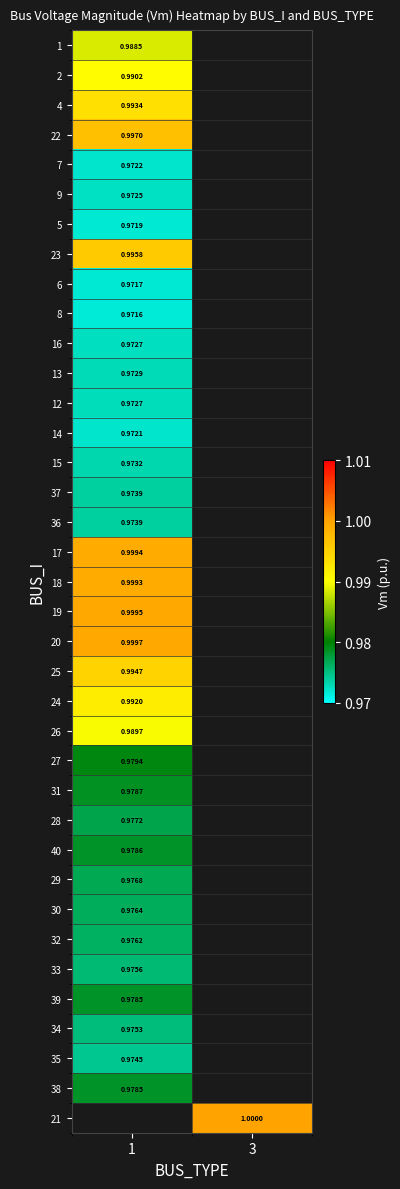

How many values in 1 are above zero?

1